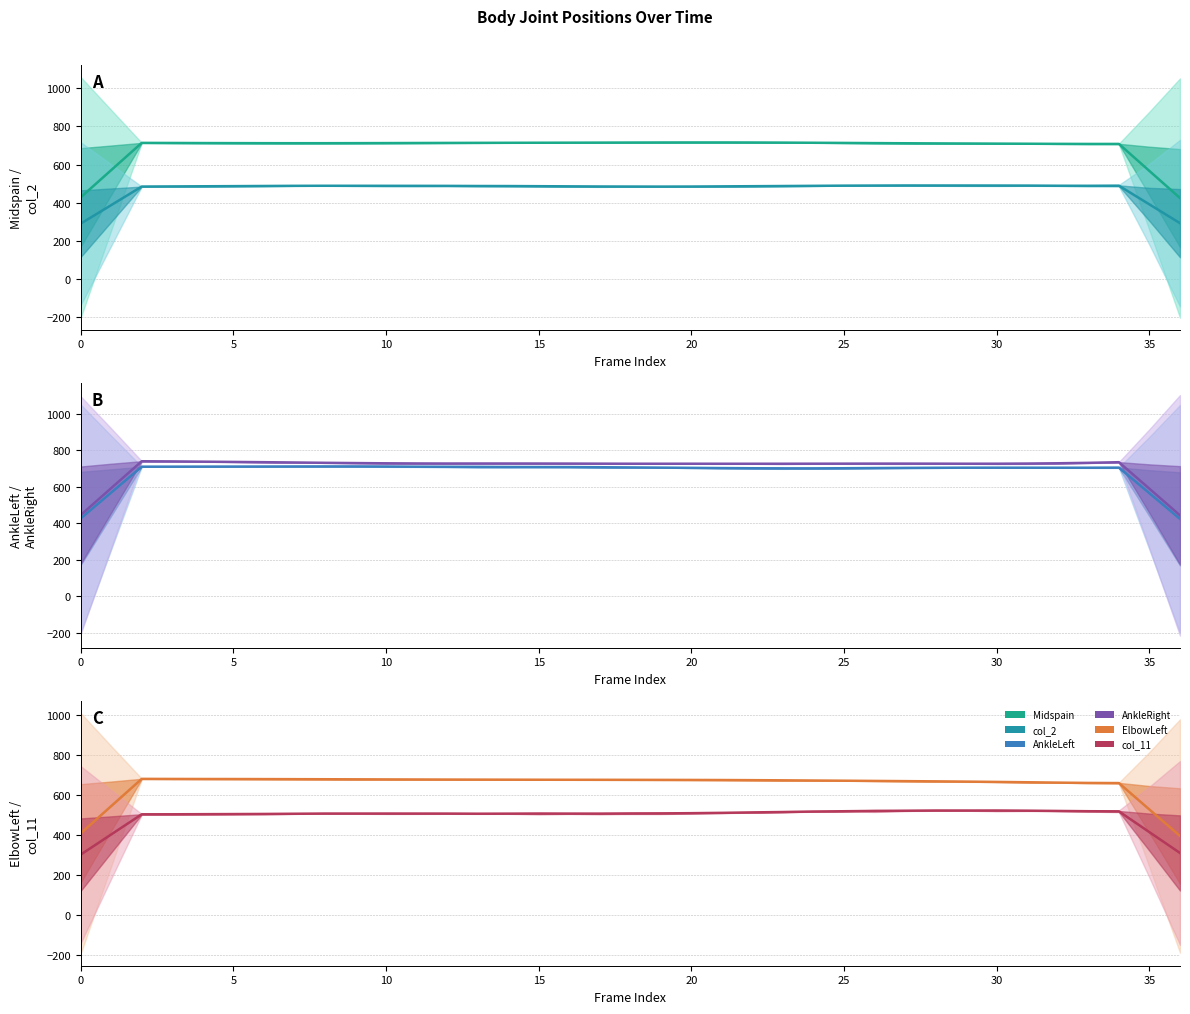

Is it true that col_11 equals 178.3 at 15?

False